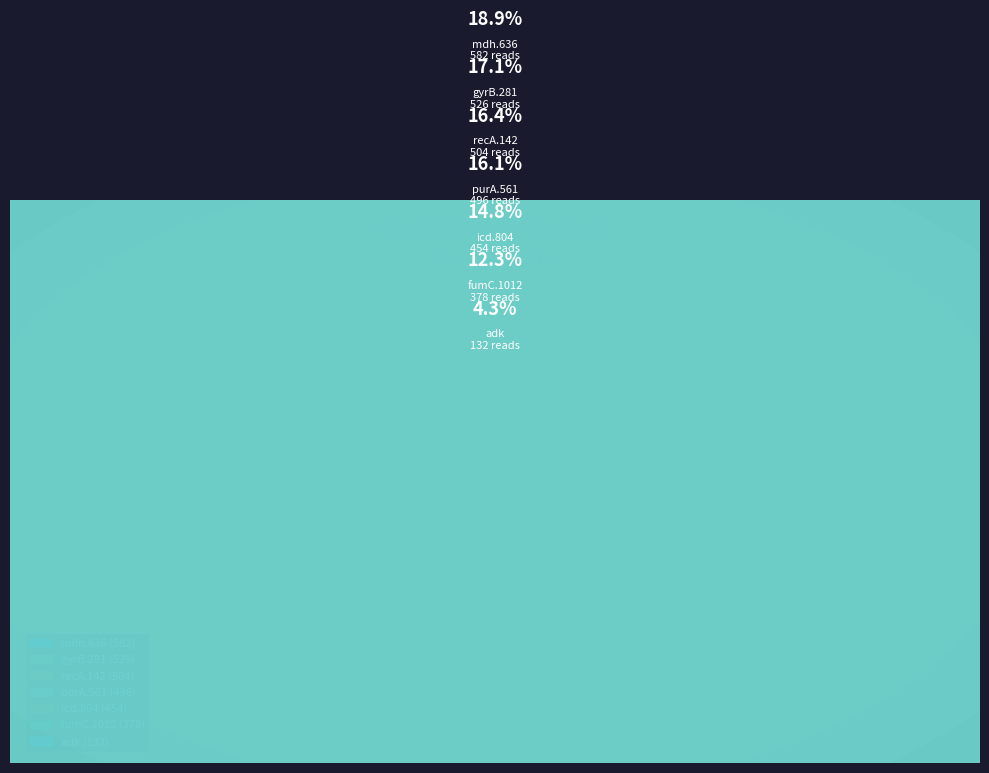

To the nearest percent, what is the combined percentage of fumC.1012 (A317G) and fumC.1012 (A206G)?

20%